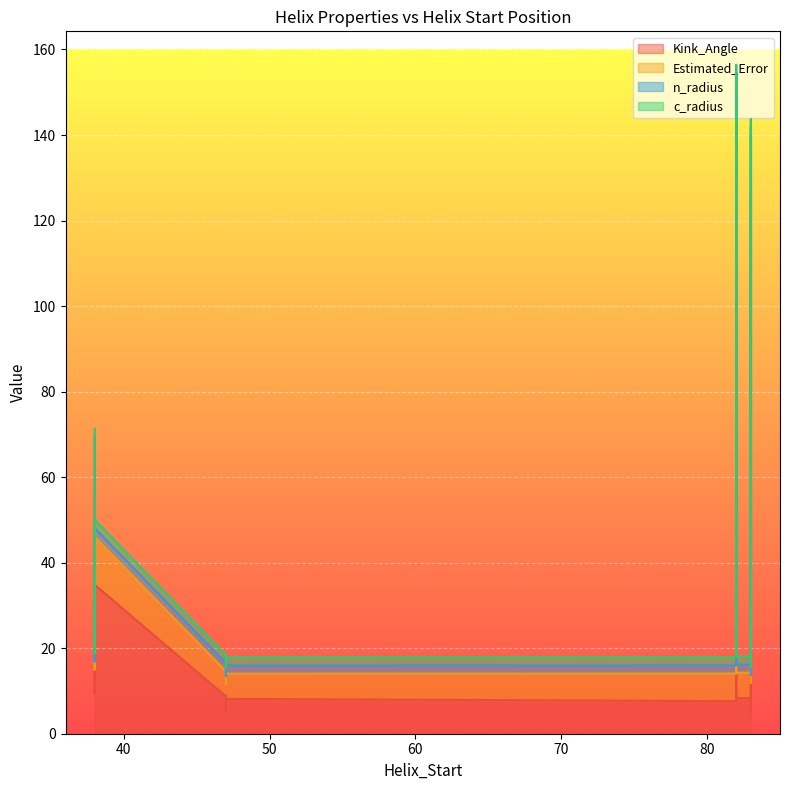

What is the maximum value shown in the chart?

140.0